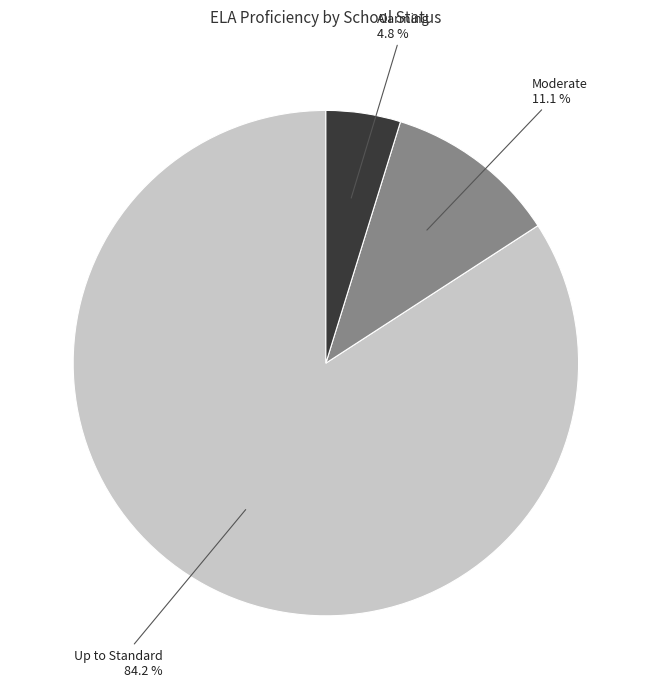

To the nearest percent, what percentage of the pie is Up to Standard?

84%